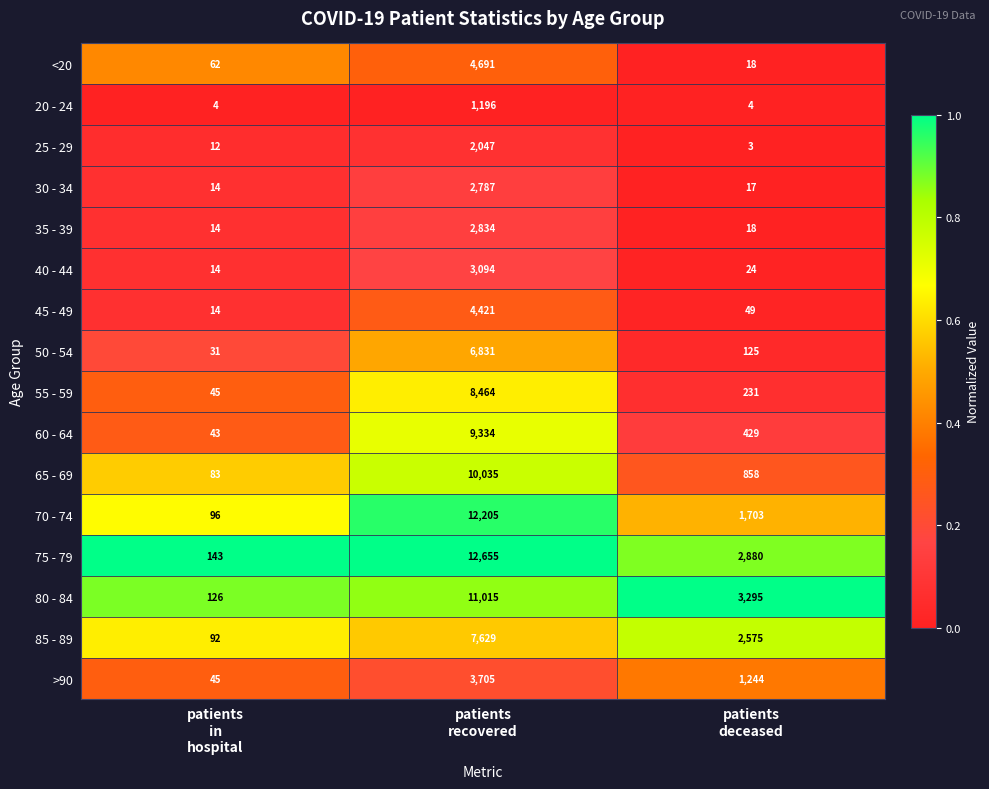

What is the total value across all series at patients
in
hospital?

838